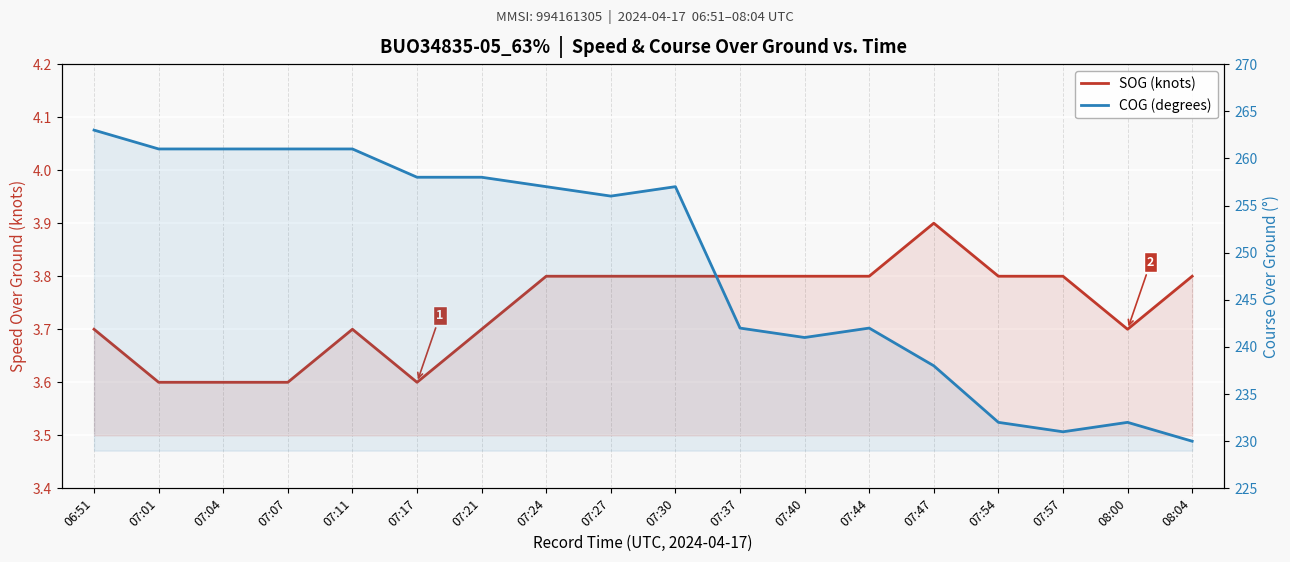

What is the sum of all COG (degrees) values?

4481.0